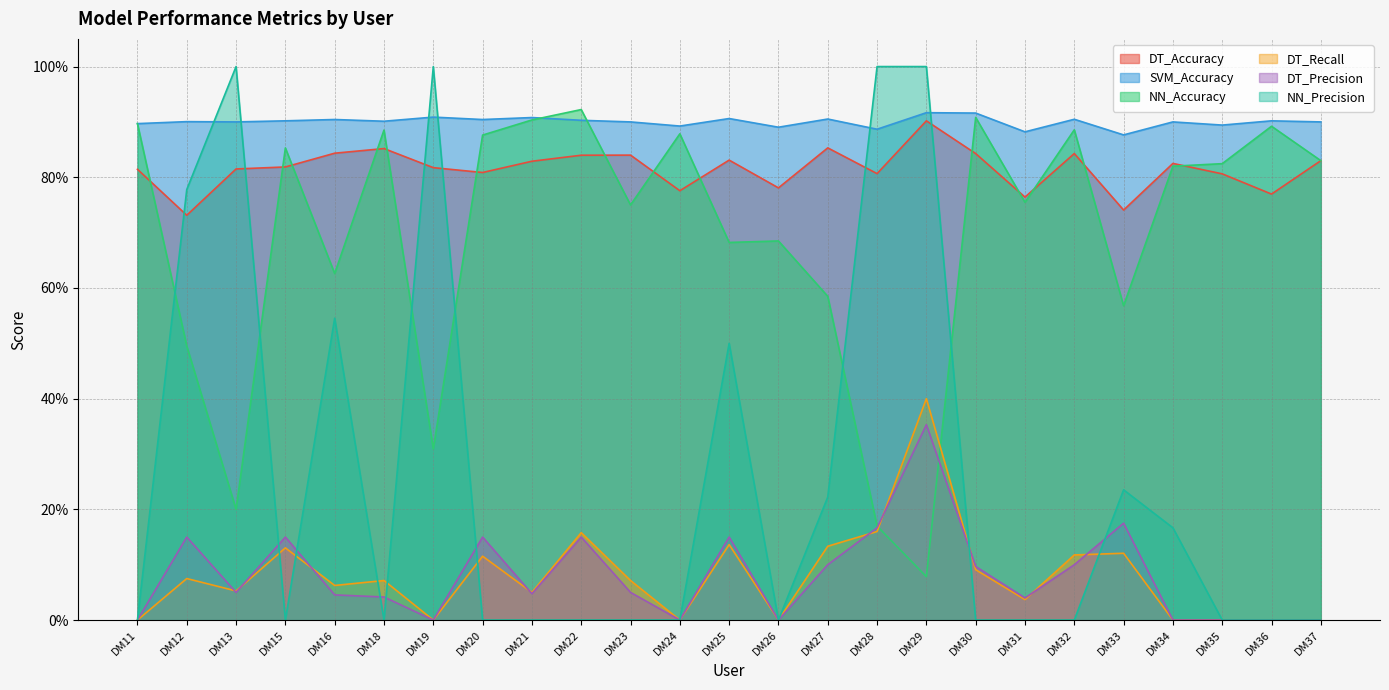

At which category is the sum across all series the highest?

DM29